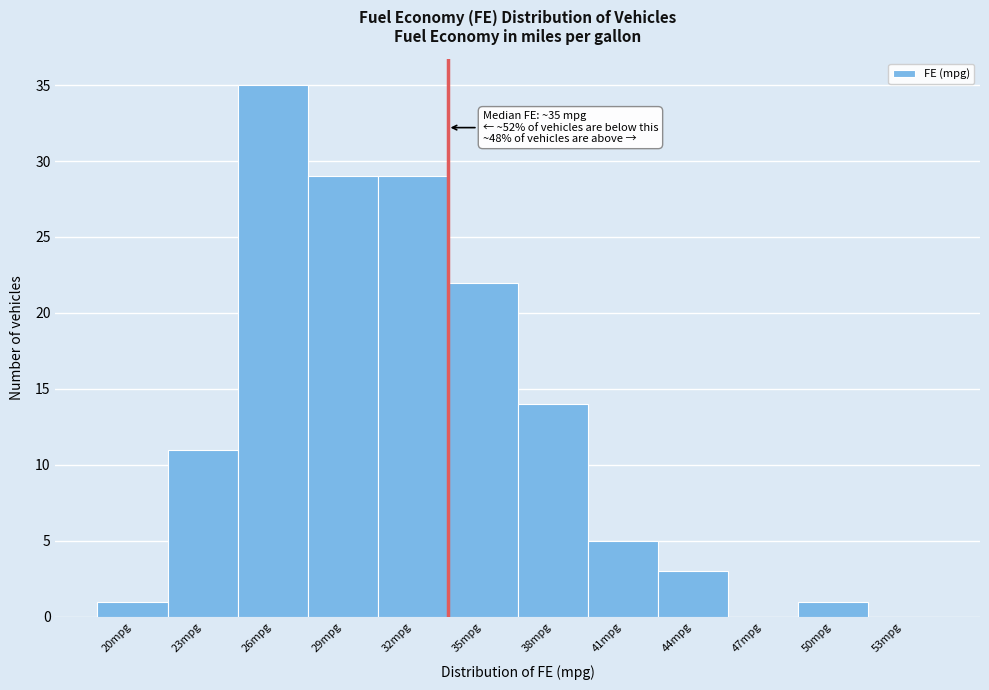

Reading left to right, list all the values displayed in this chart.

20mpg=1	23mpg=11	26mpg=35	29mpg=29	32mpg=29	35mpg=22	38mpg=14	41mpg=5	44mpg=3	47mpg=0	50mpg=1	53mpg=0